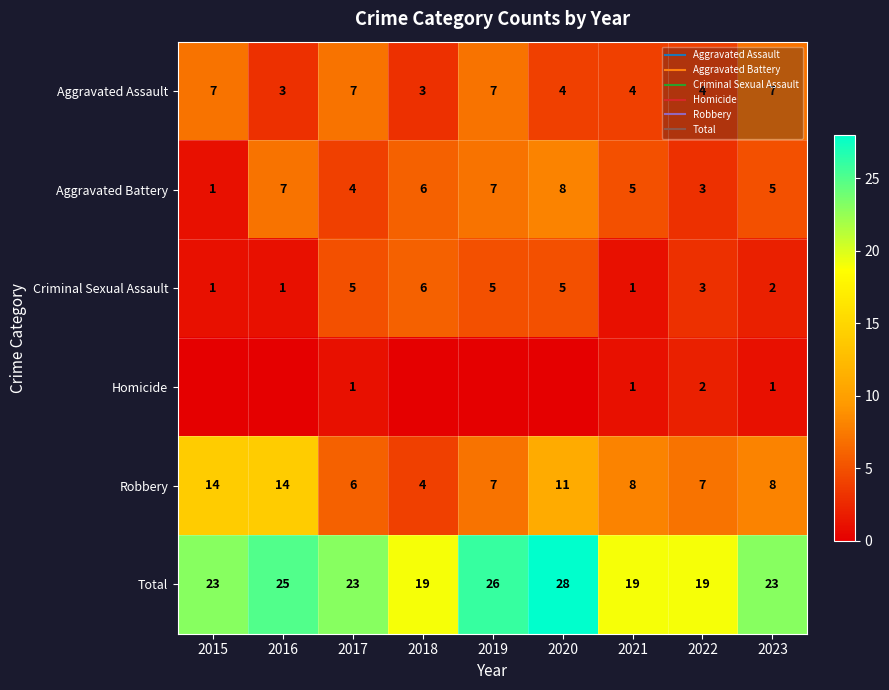

What is the spread (max minus min) of values at 2017?

22